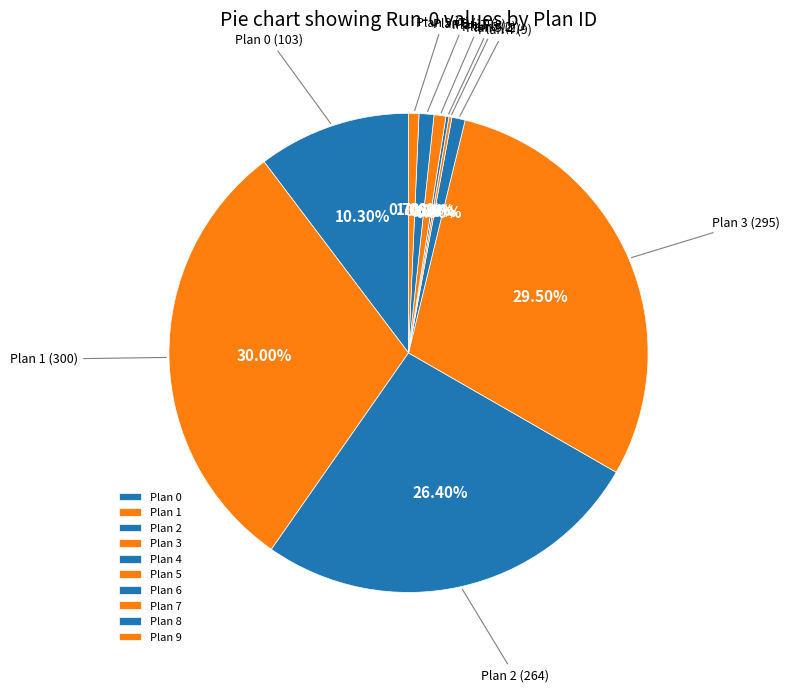

Which has a higher value, Plan 4 or Plan 2?

Plan 2